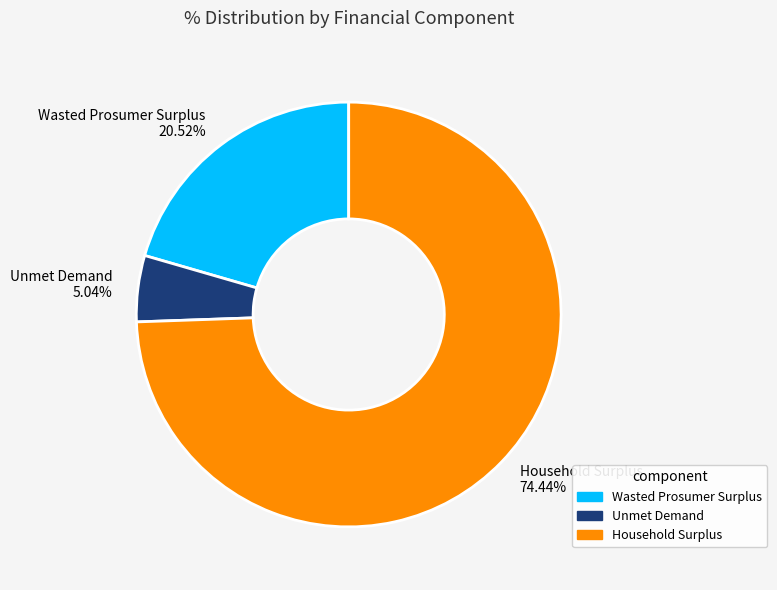

True or false: Wasted Prosumer Surplus accounts for 21% of the total.

True